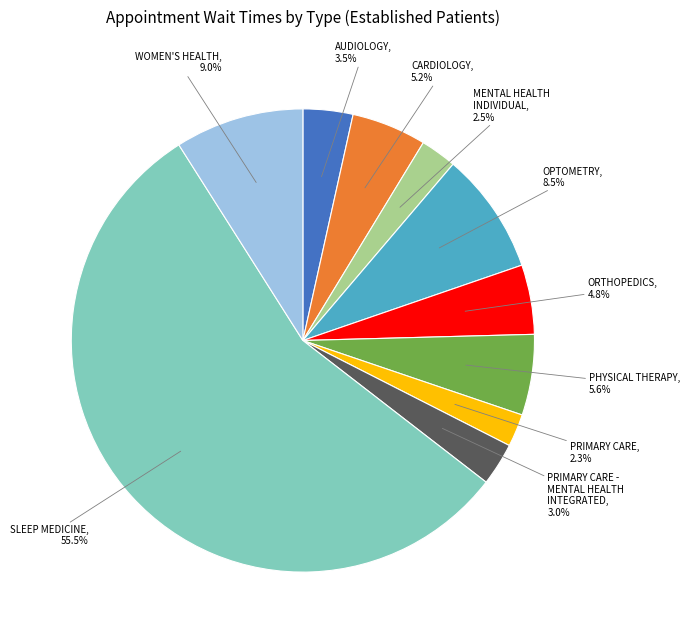

How many slices are in this pie chart?

10